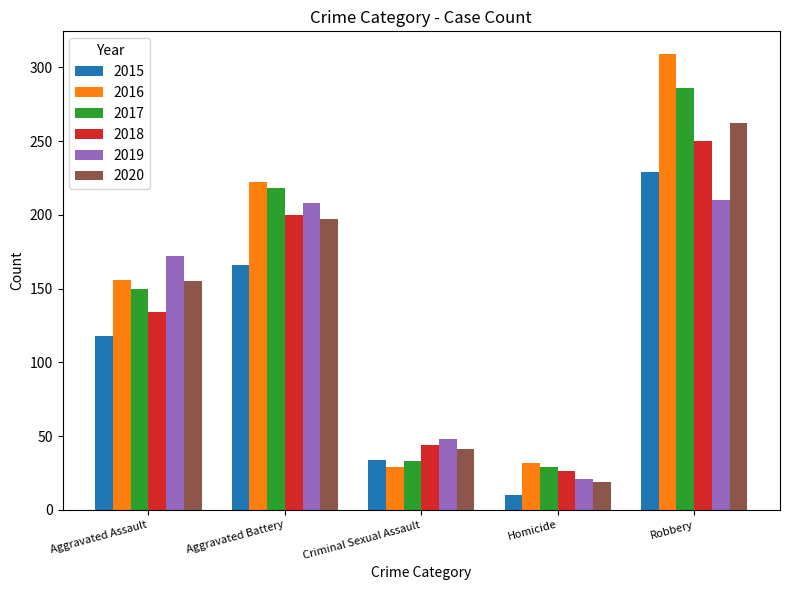

Count the number of categories in the chart.

5